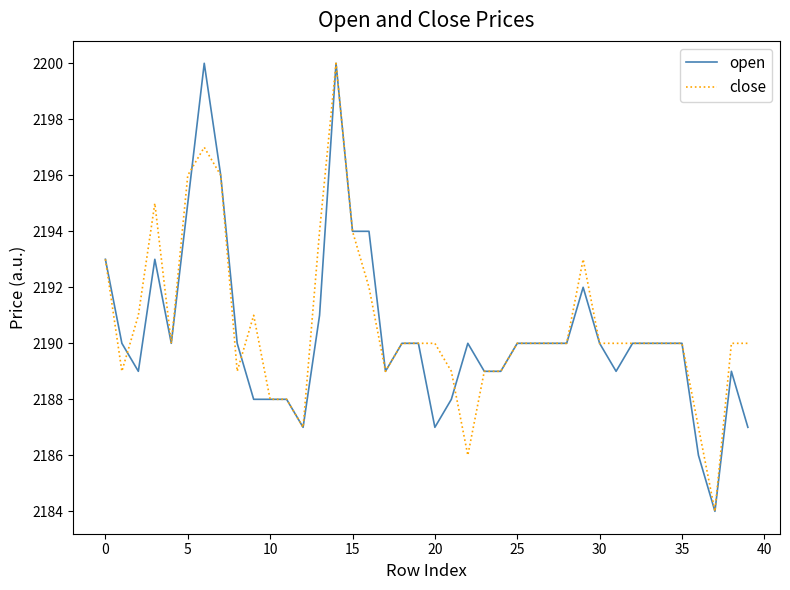

What is the maximum value shown in the chart?

2200